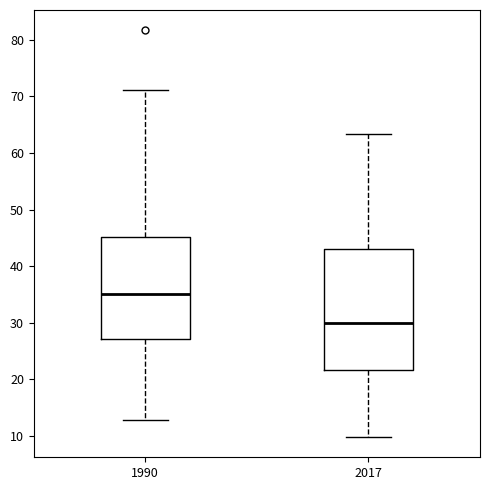

Which box is the tallest, from its lower edge to its upper edge?

2017